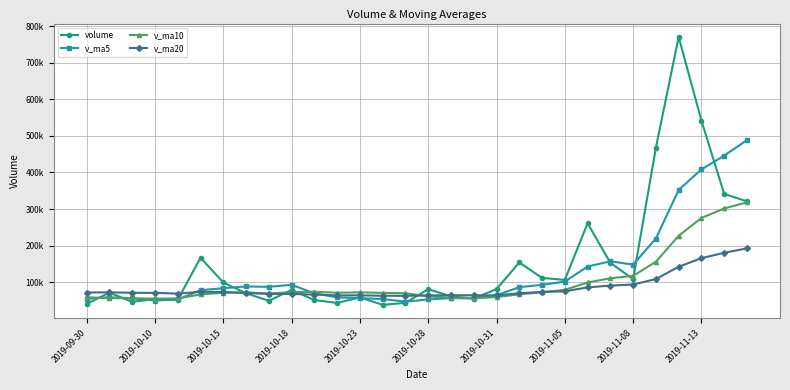

Is this an area chart (filled region under the line)?

No